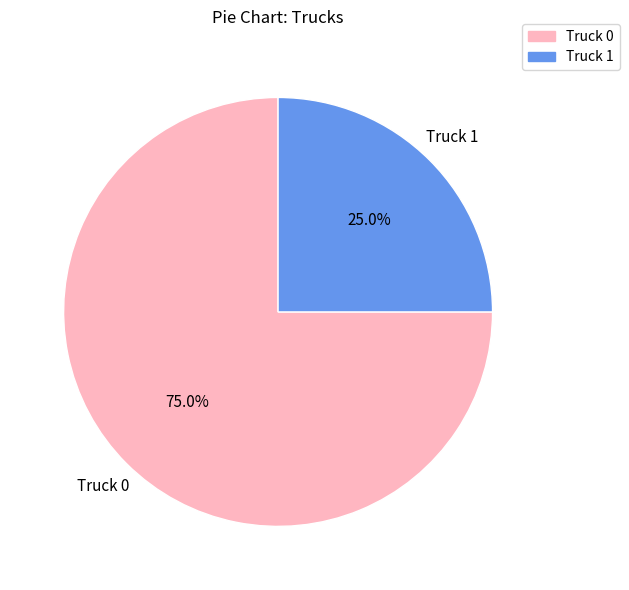

Does Truck 1 account for over 50% of the chart?

No